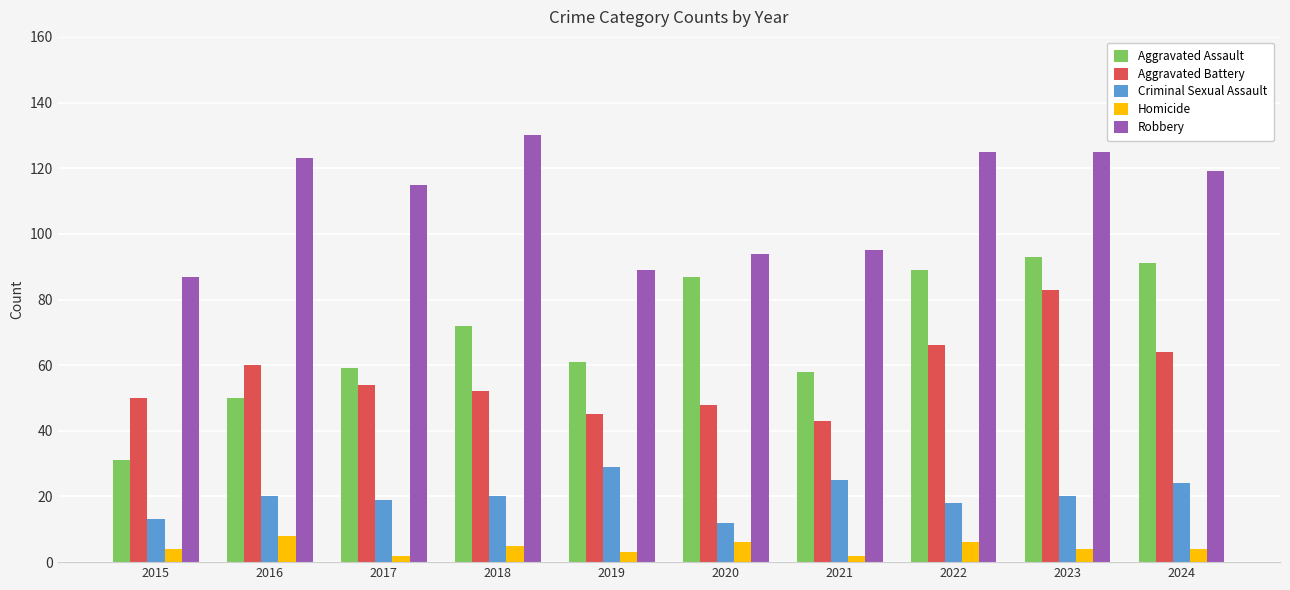

Read the Robbery value at 2016, to the nearest 5.

125